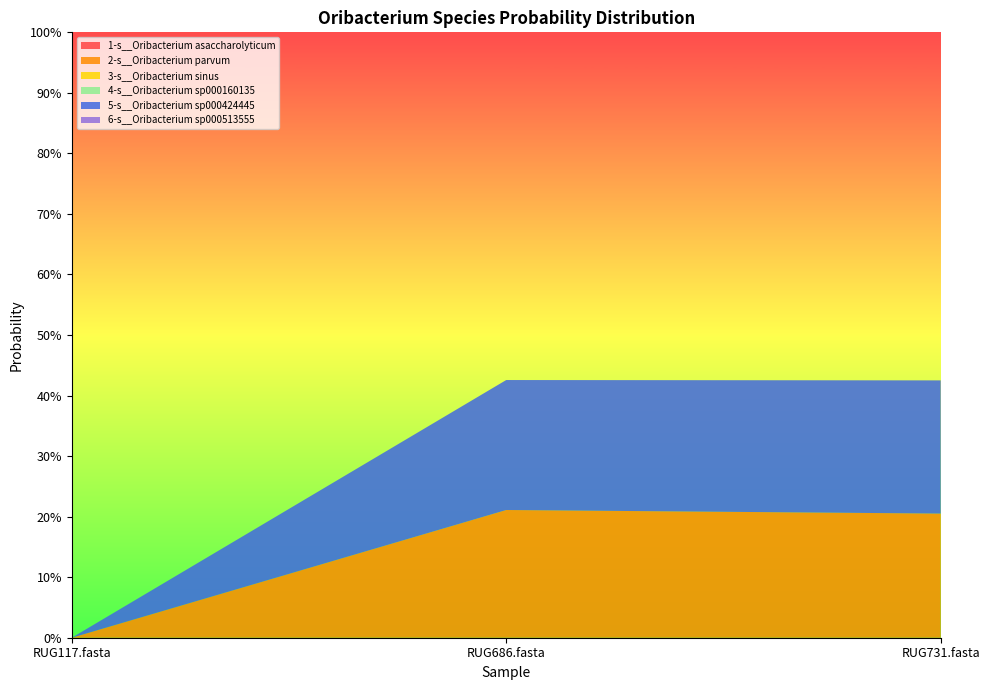

Reading left to right, transcribe all the data shown in this chart.

1-s__Oribacterium asaccharolyticum: 0.0	0.0	0.0
2-s__Oribacterium parvum: 0.0	0.2	0.2
3-s__Oribacterium sinus: 0.0	0.0	0.0
4-s__Oribacterium sp000160135: 0.0	0.0	0.0
5-s__Oribacterium sp000424445: 0.0	0.2	0.2
6-s__Oribacterium sp000513555: 0.0	0.0	0.0